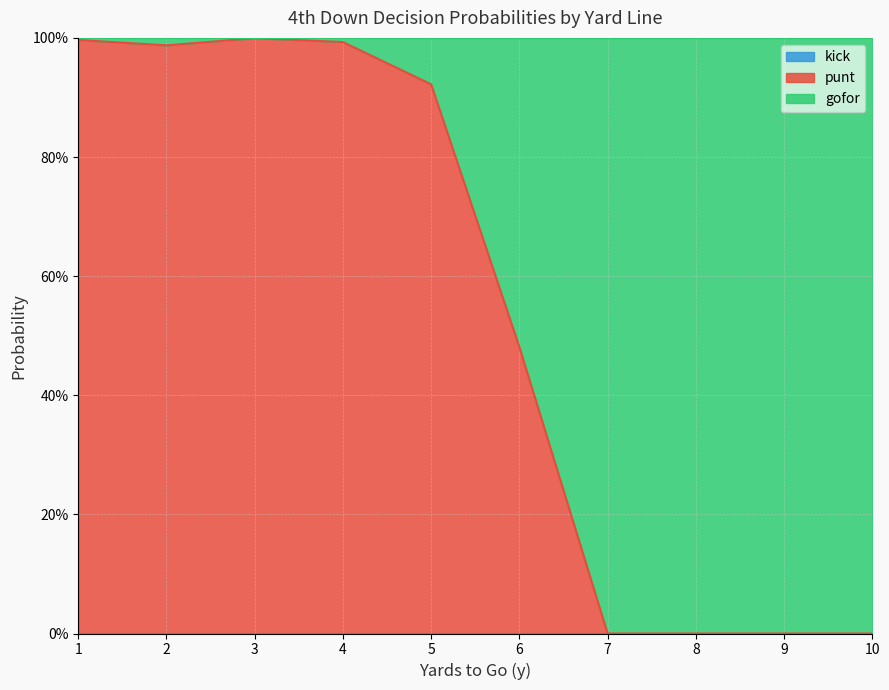

True or false: kick and punt intersect in this chart.

False